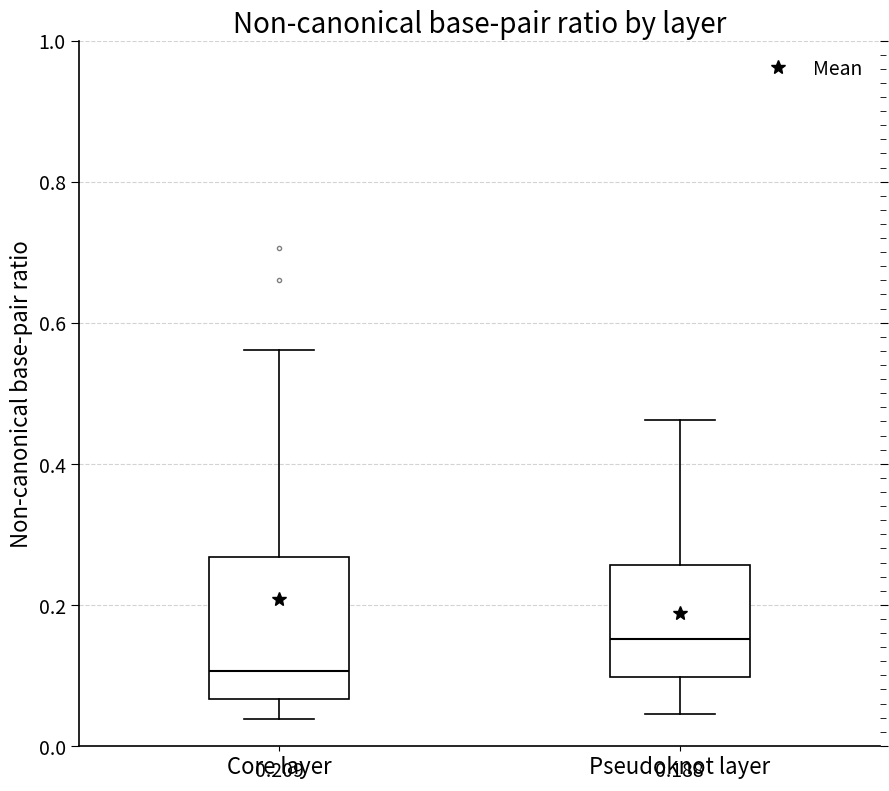

Comparing the boxes themselves (not the whiskers), which one is the tallest?

Core layer